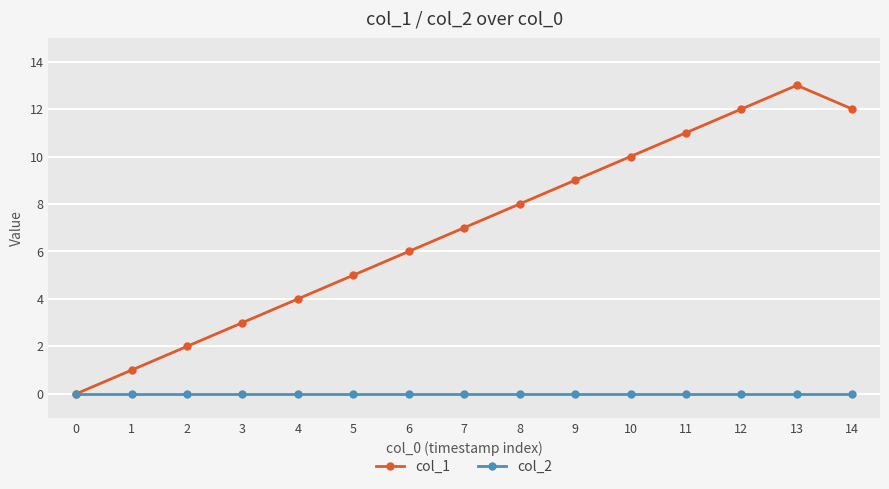

Is it true that col_1 equals -7 at 0?

False